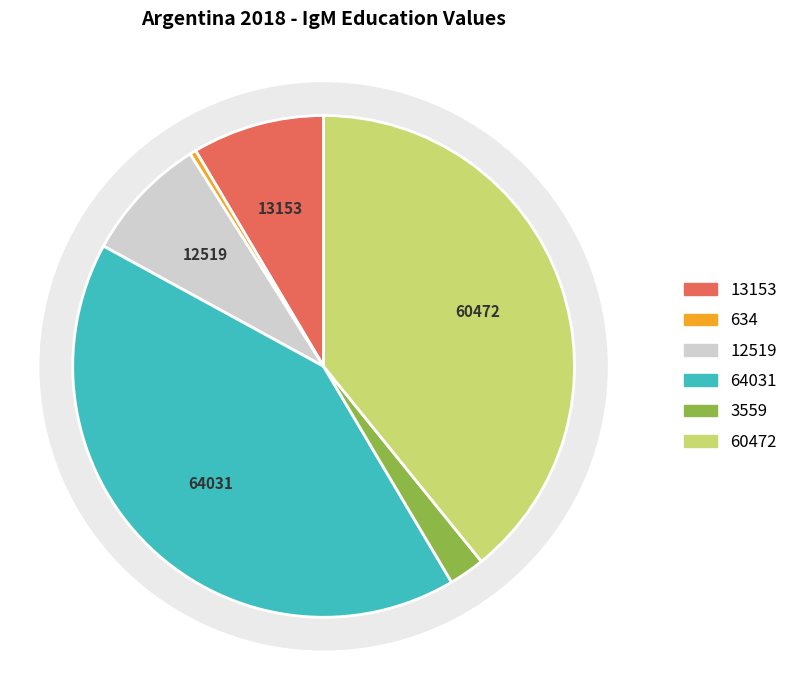

How many slices are in this pie chart?

6